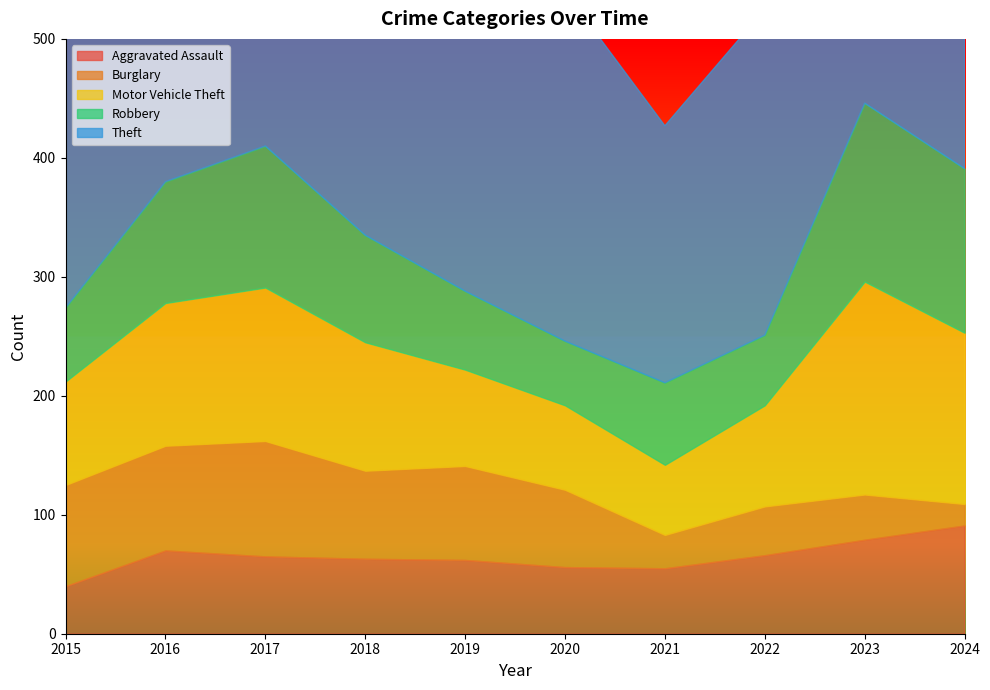

Reading left to right, extract all data points from this chart.

Aggravated Assault: 40	70	65	63	62	56	55	66	79	91
Burglary: 85	88	97	74	79	65	28	41	38	18
Motor Vehicle Theft: 87	120	129	108	81	71	59	85	179	144
Robbery: 62	102	119	90	66	54	69	59	150	138
Theft: 372	383	441	381	413	294	216	274	346	391